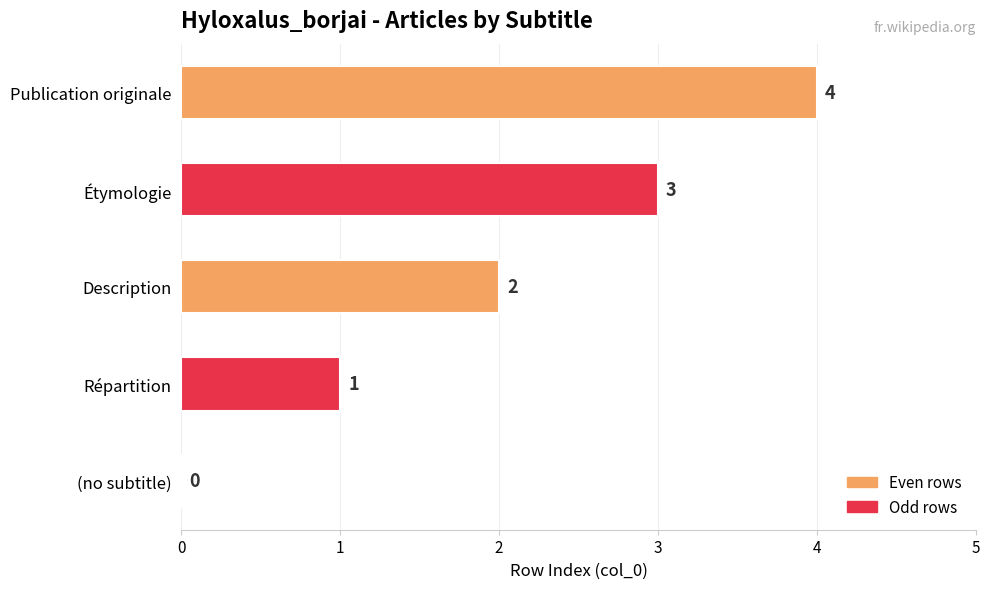

True or false: the data shows 1 at Étymologie.

False